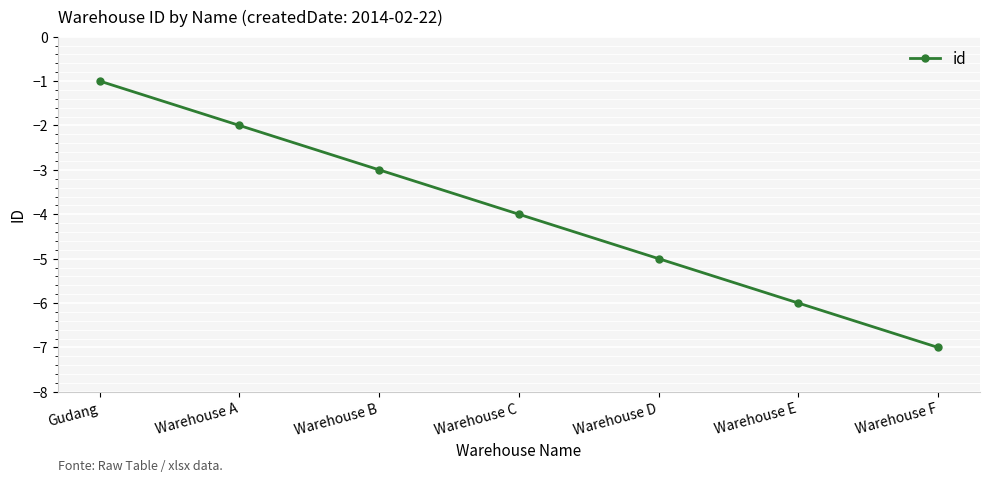

What position from the right is Warehouse B?

5